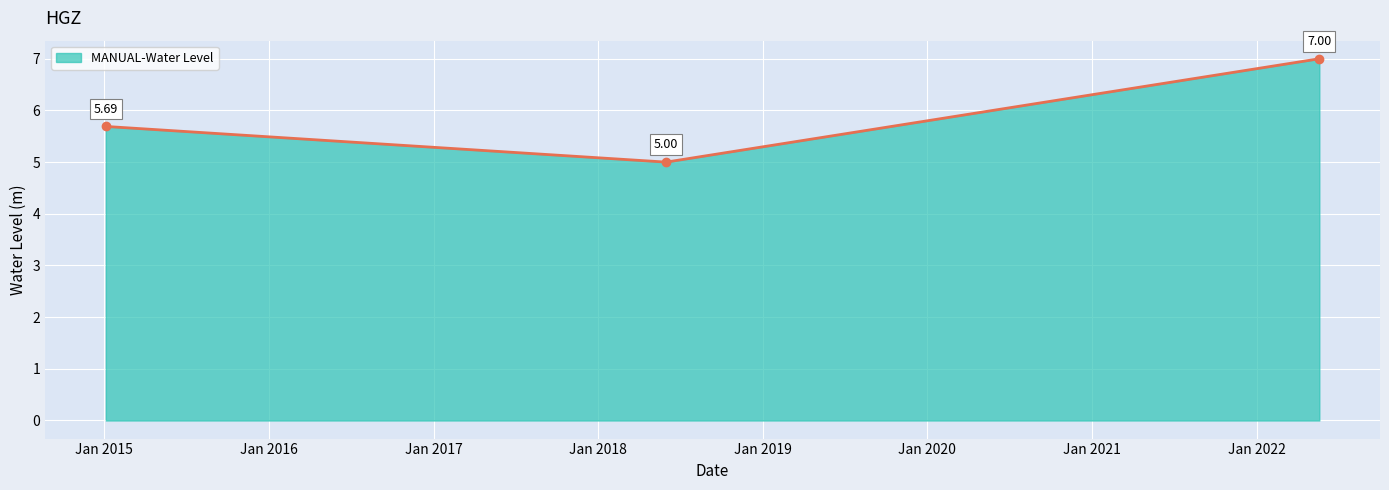

What is the average value?

5.9